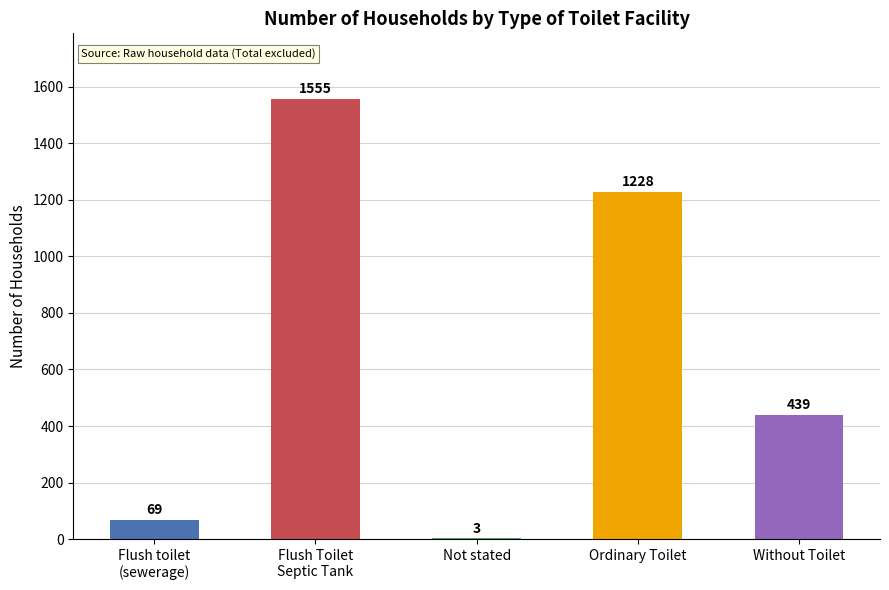

What is the greatest value displayed?

1555